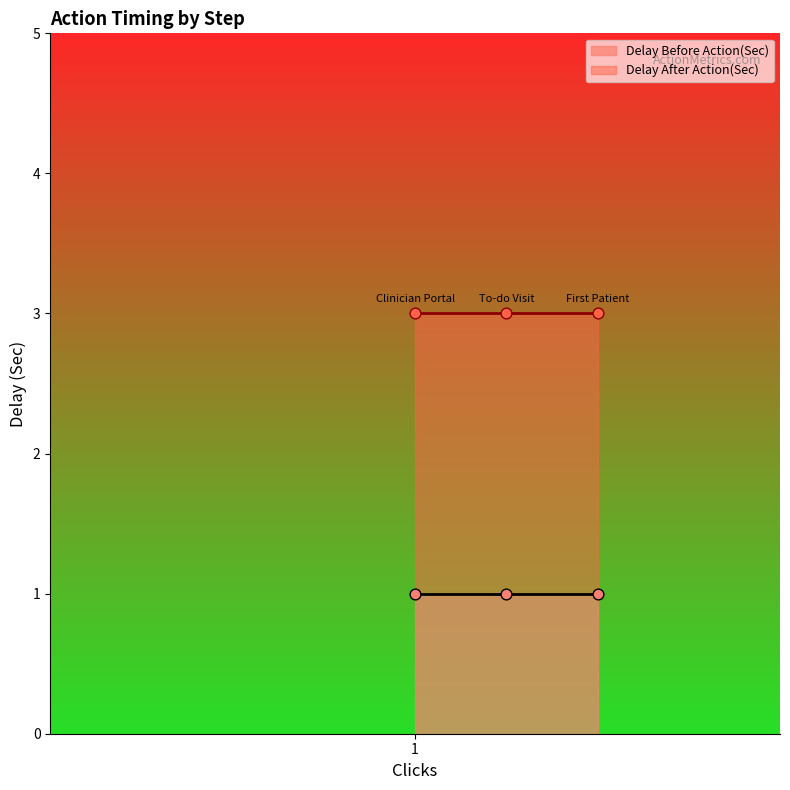

At which category is the sum across all series the highest?

Clinician Portal